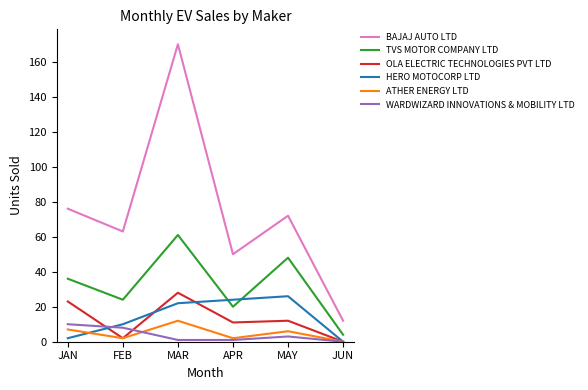

What is the difference between the HERO MOTOCORP LTD values at FEB and JUN?

10